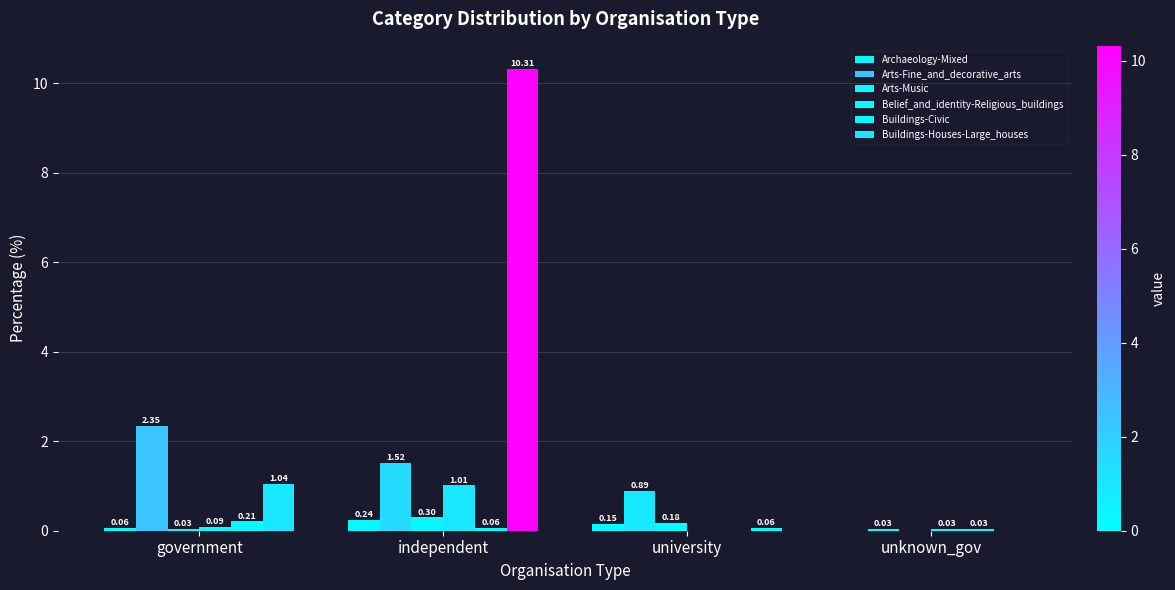

How many distinct data groups are displayed?

6